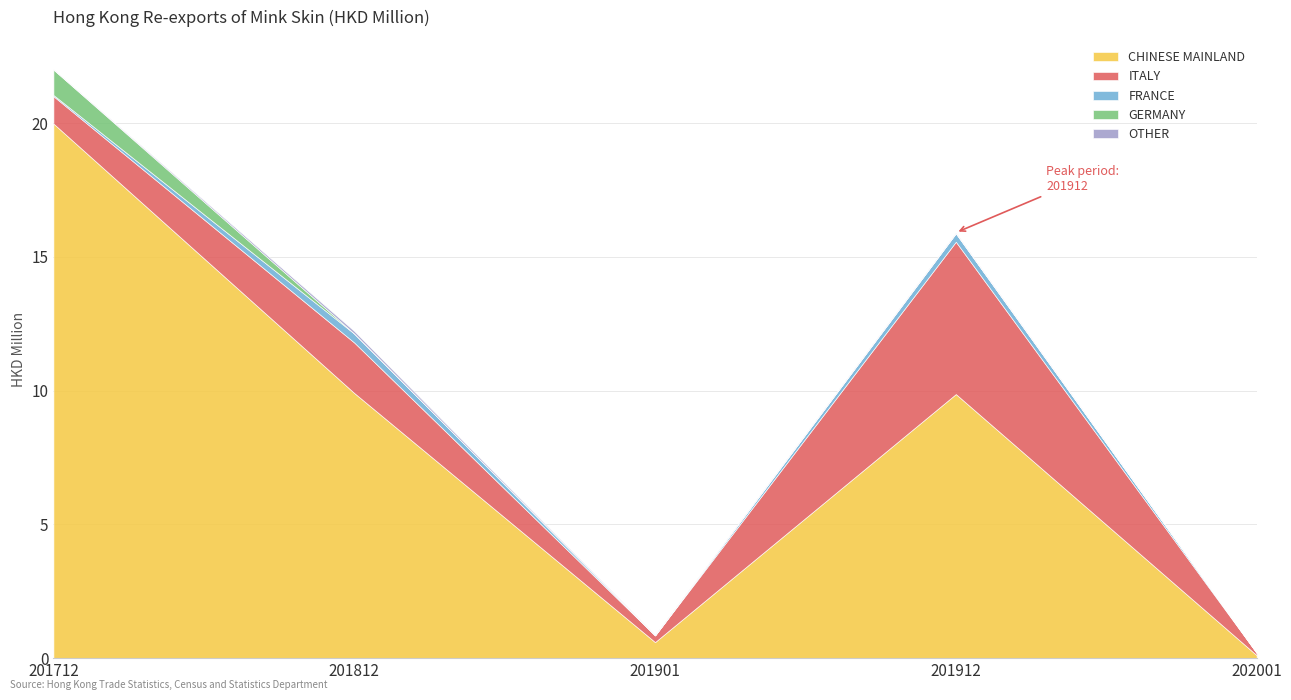

True or false: ITALY and FRANCE cross at least once.

False